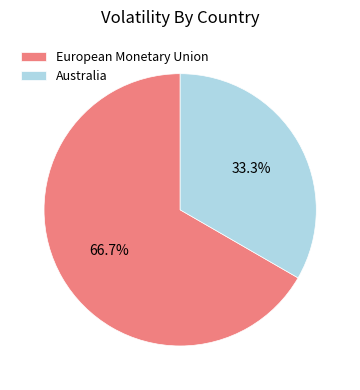

To the nearest percent, what is the difference between the largest and smallest slice percentages?

33%